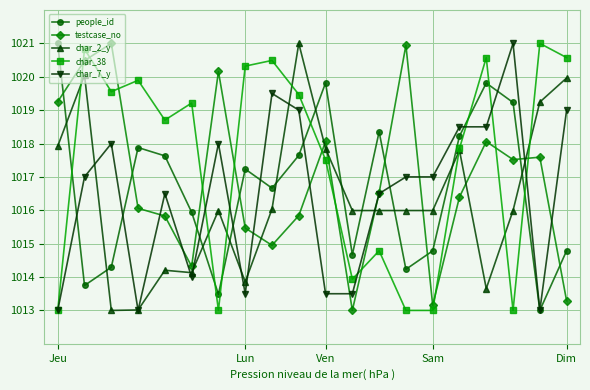

Which series has the largest total across all categories?

char_38